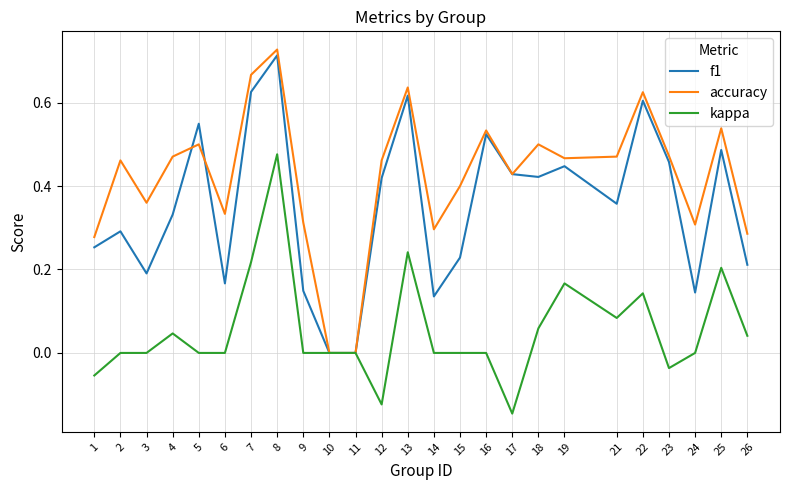

The value of kappa at 7 is 0.2. True or false?

True